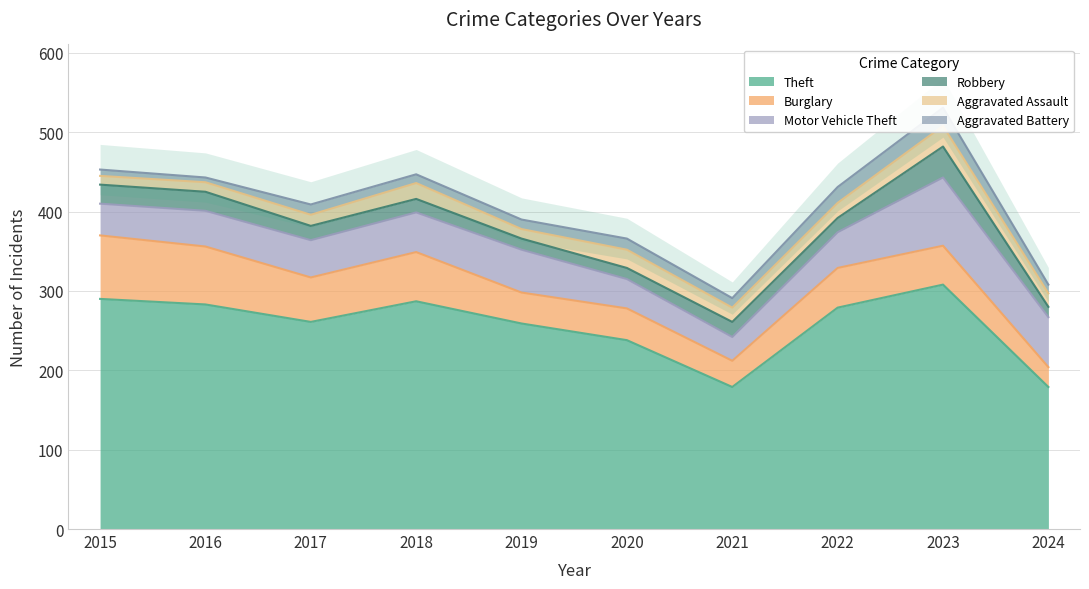

What is the difference between the maximum and minimum values in the Motor Vehicle Theft series?

56